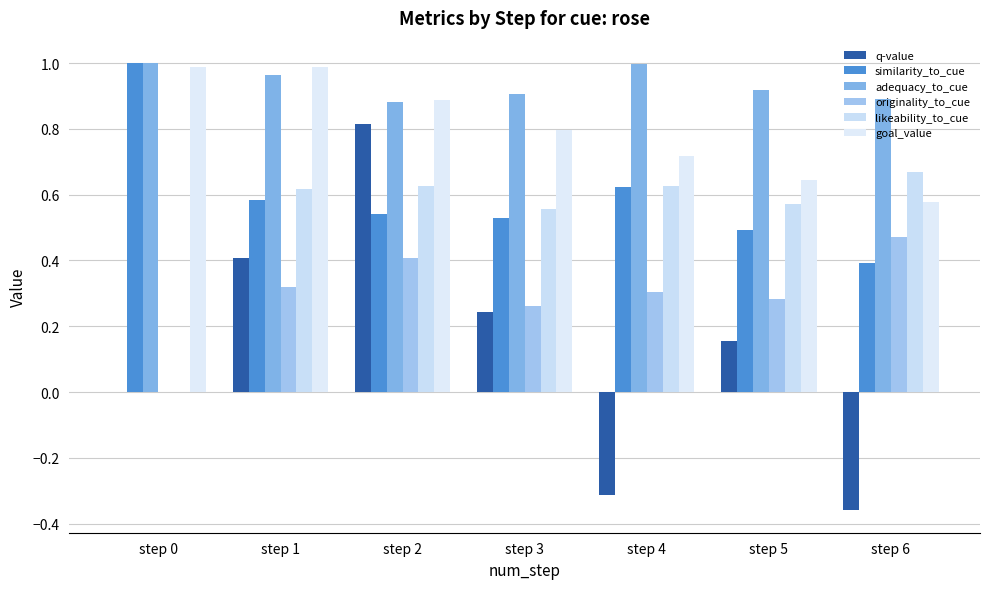

Are the bars grouped side by side (vs. stacked)?

Yes